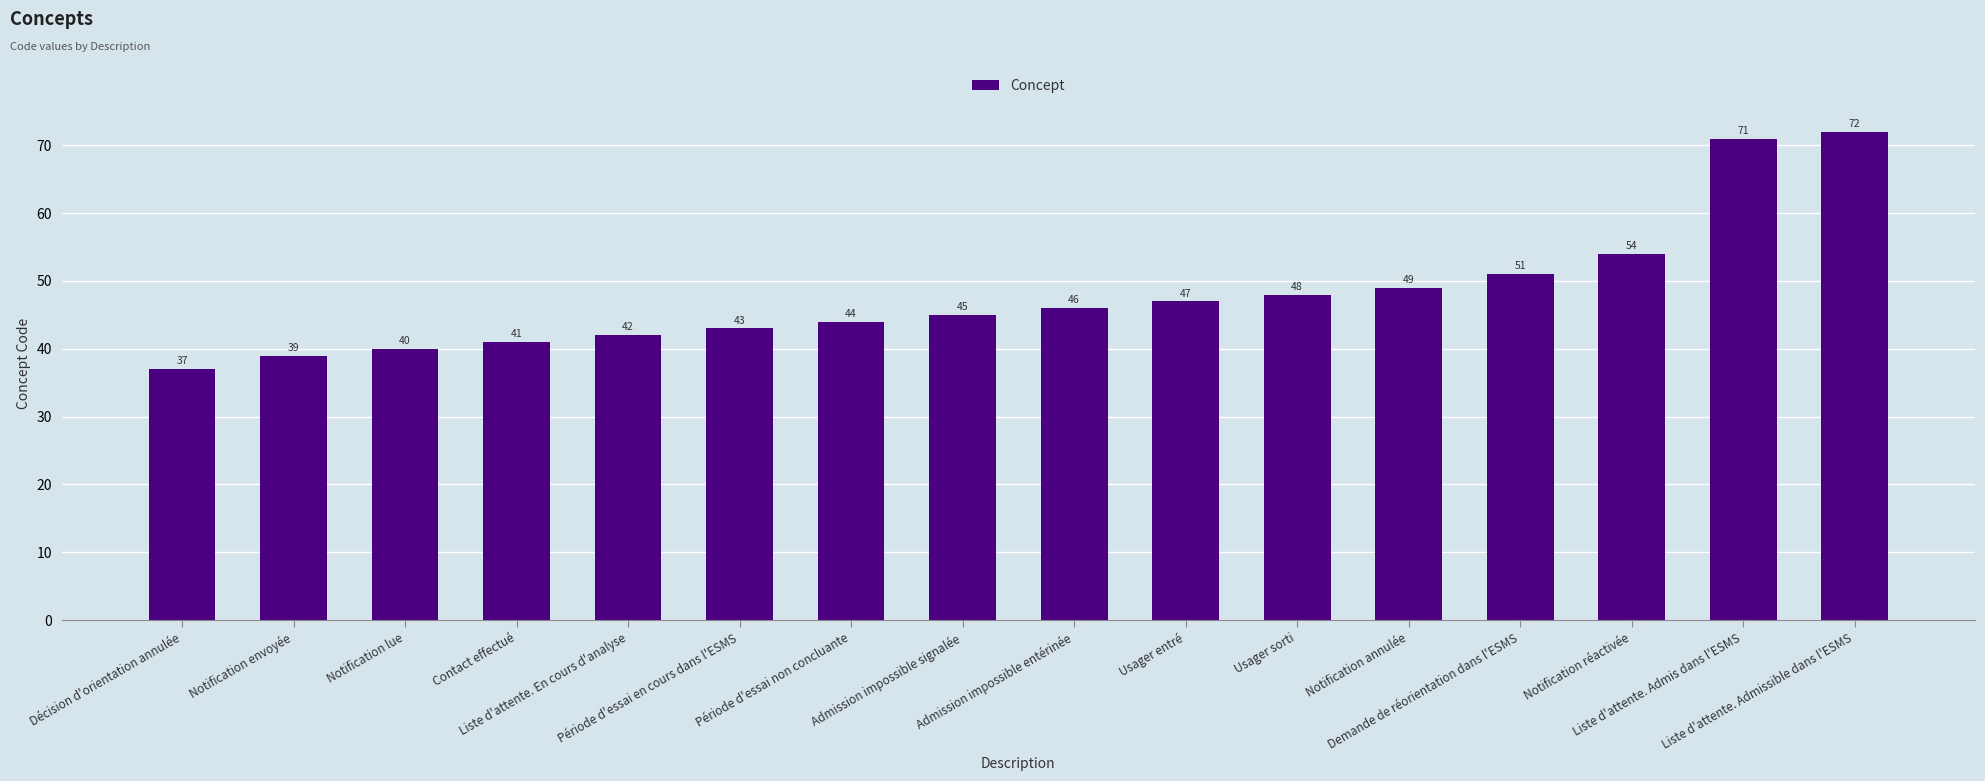

What is the difference between the values at Période d'essai non concluante and Notification lue?

4